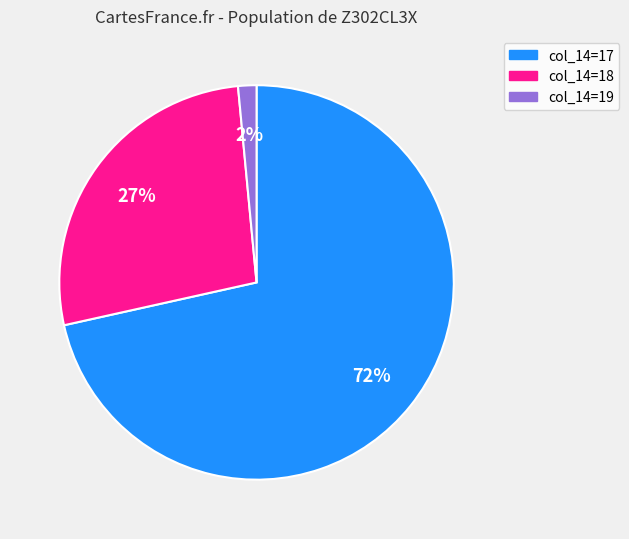

Count the number of slices in the pie.

3